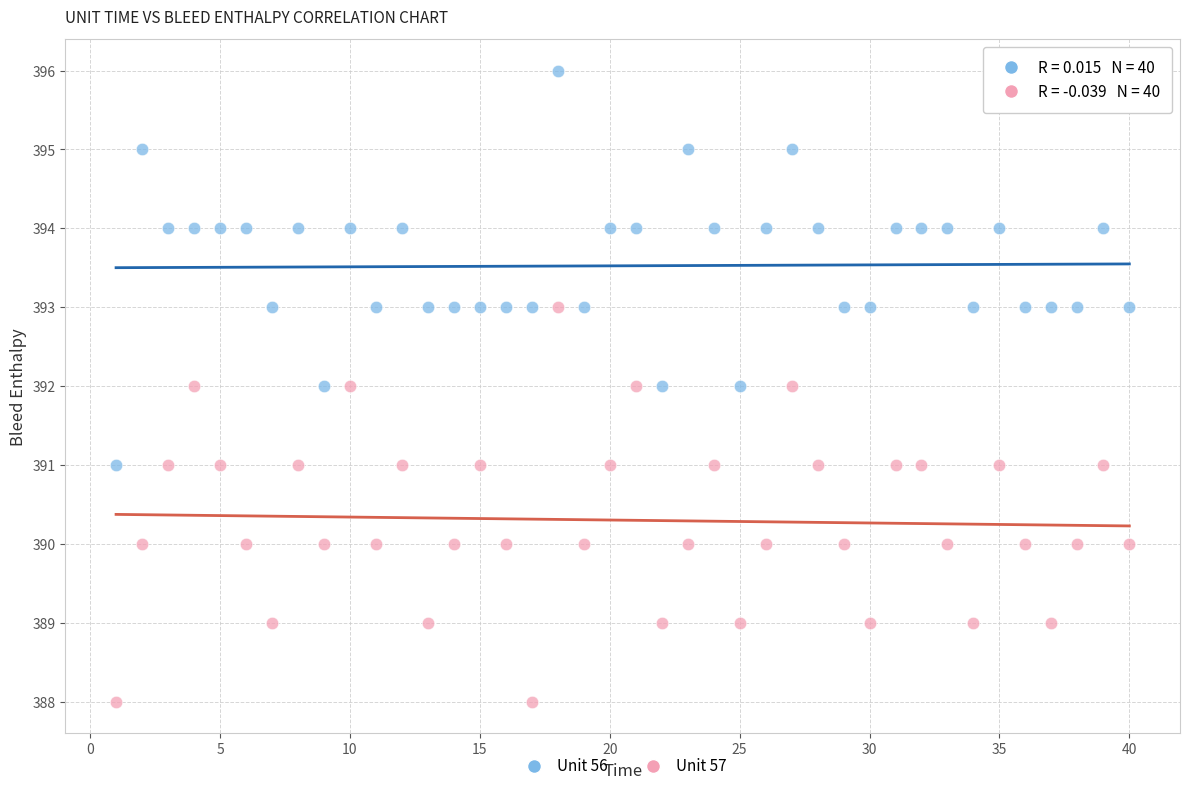

Which series contains the highest Y value?

Unit 56